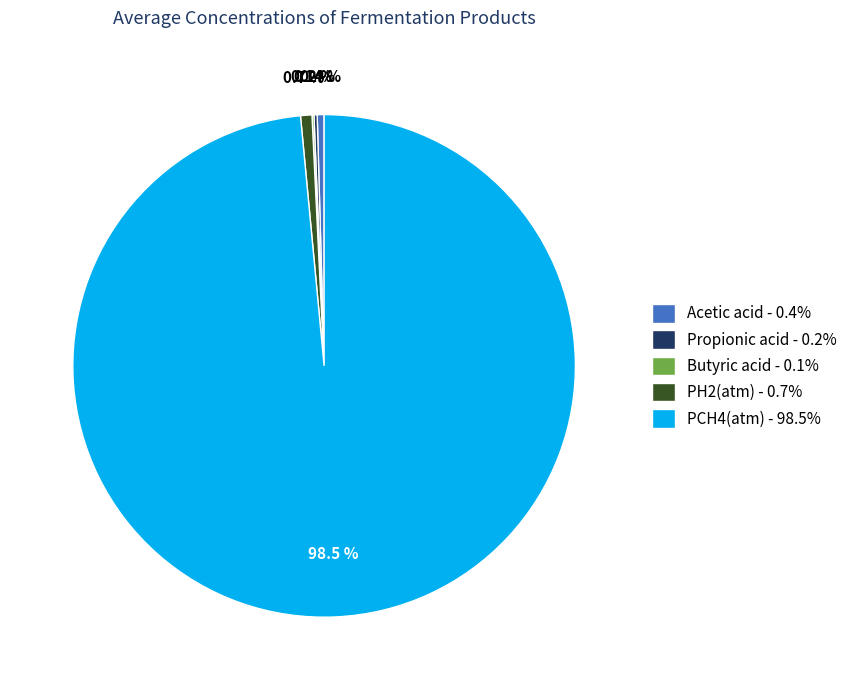

To the nearest percent, what is the average slice percentage?

20%